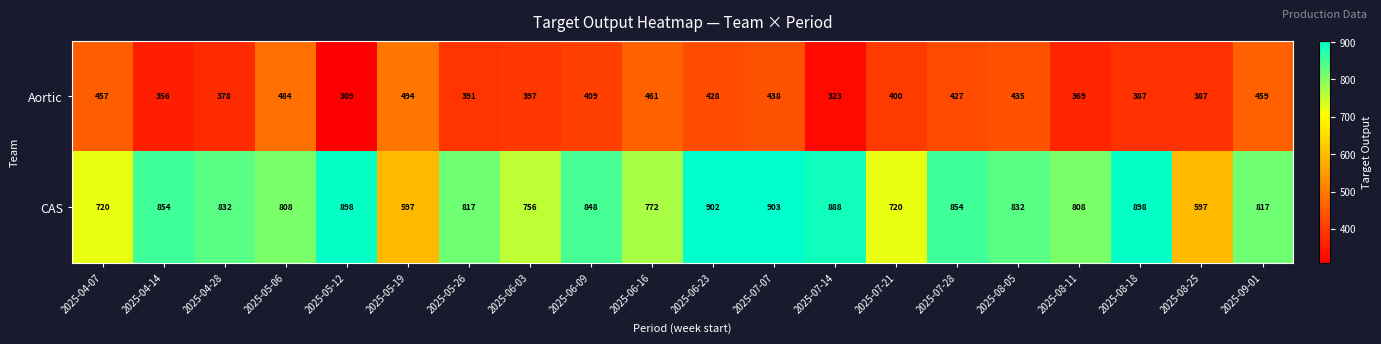

Is it true that CAS equals 1209 at 2025-07-28?

False